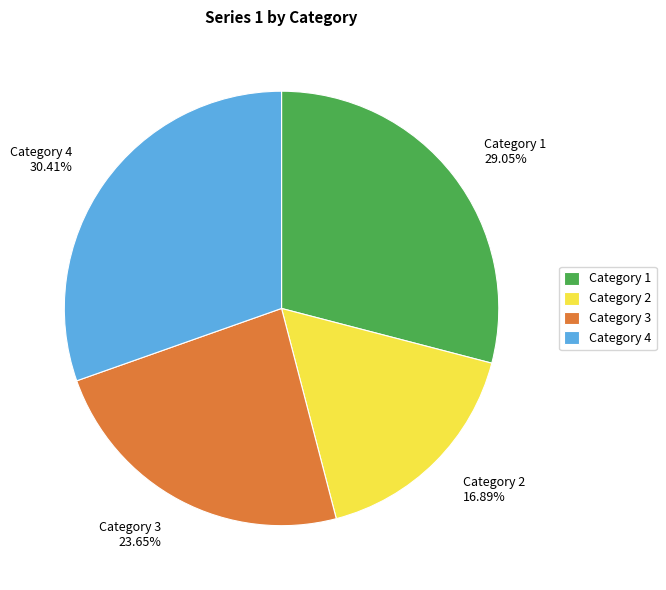

What percentage is the Category 3 slice, to the nearest percent?

24%